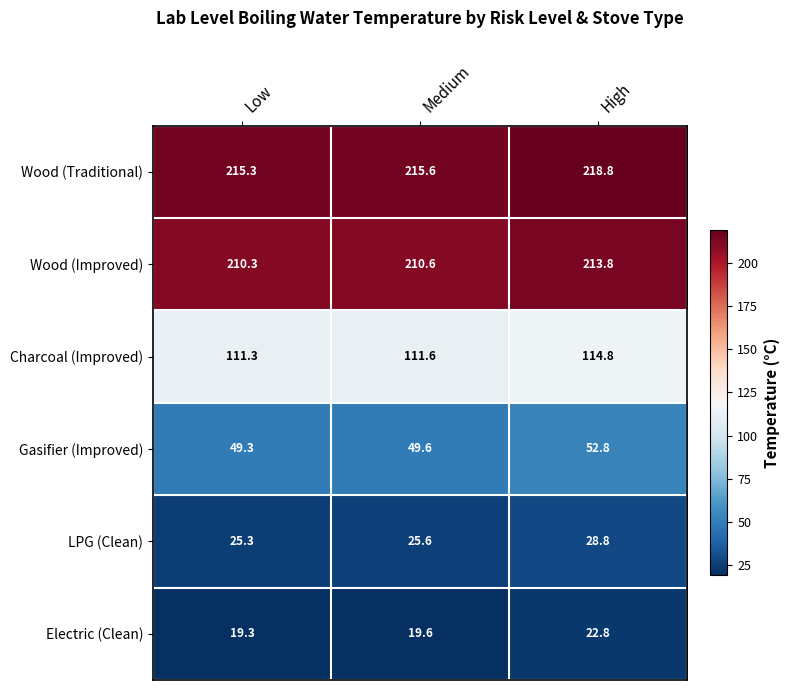

Reading right to left, list all the values displayed in this chart.

Wood (Traditional): High=218.8	Medium=215.6	Low=215.3
Wood (Improved): High=213.8	Medium=210.6	Low=210.3
Charcoal (Improved): High=114.8	Medium=111.6	Low=111.3
Gasifier (Improved): High=52.8	Medium=49.6	Low=49.3
LPG (Clean): High=28.8	Medium=25.6	Low=25.3
Electric (Clean): High=22.8	Medium=19.6	Low=19.3